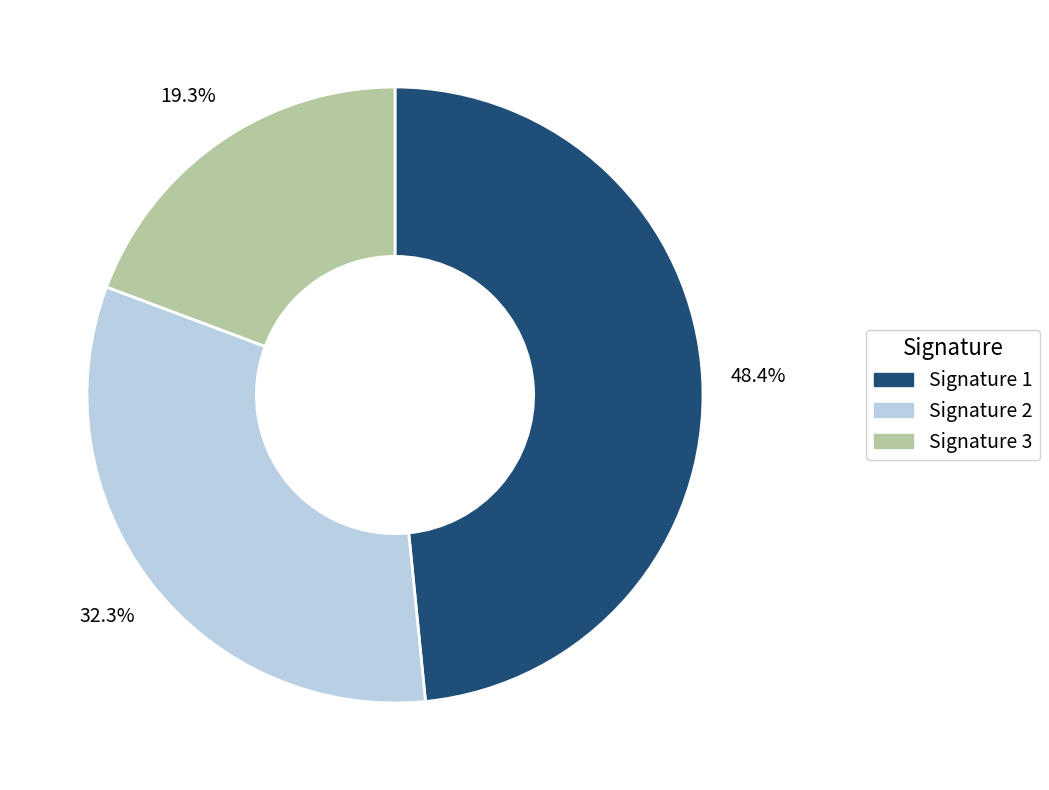

Do Signature 3 and Signature 1 together represent more than half of the pie?

Yes